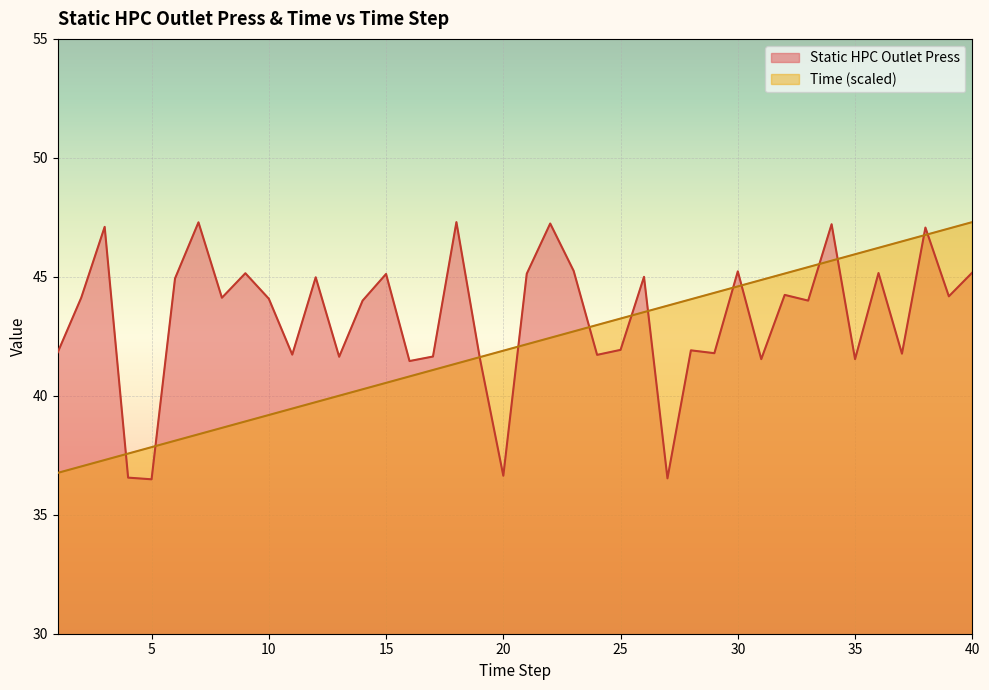

What is the spread (max minus min) of values at 37?

4.7